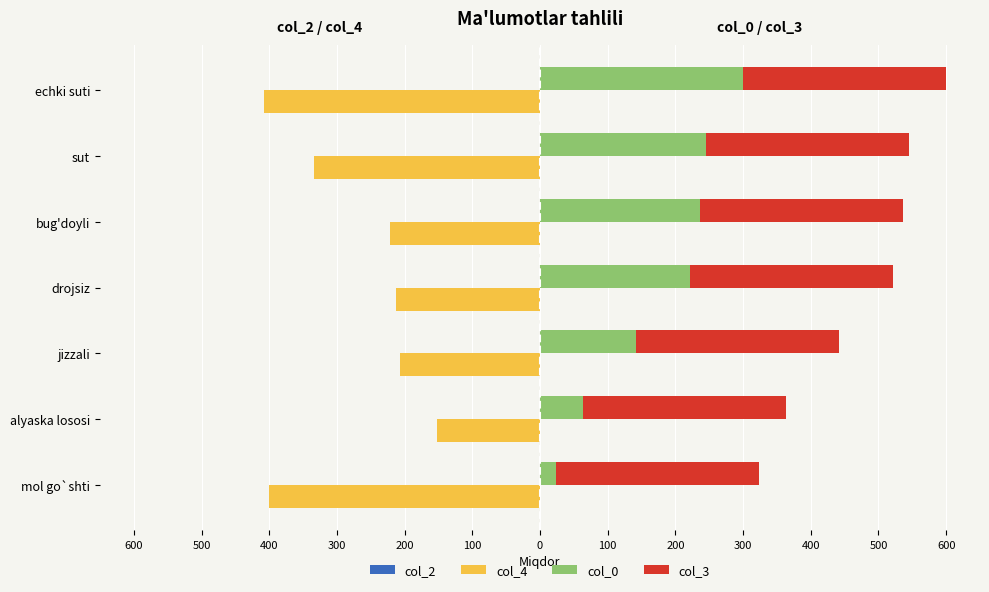

Is the value of col_3 at 100 greater than the value of col_2 at 500?

Yes